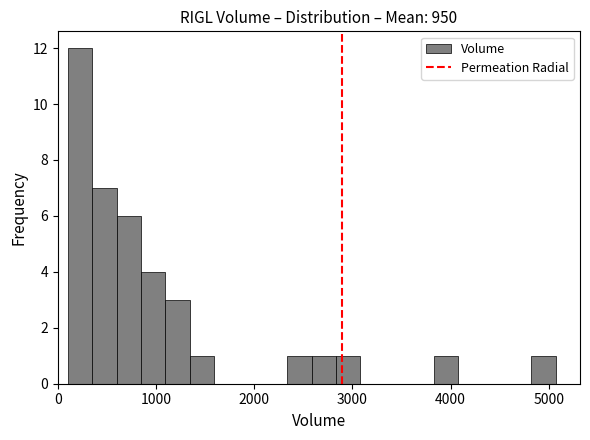

Around what value on the x-axis is the tallest bar? Give the approximate position of its centre, as read against the axis.

200